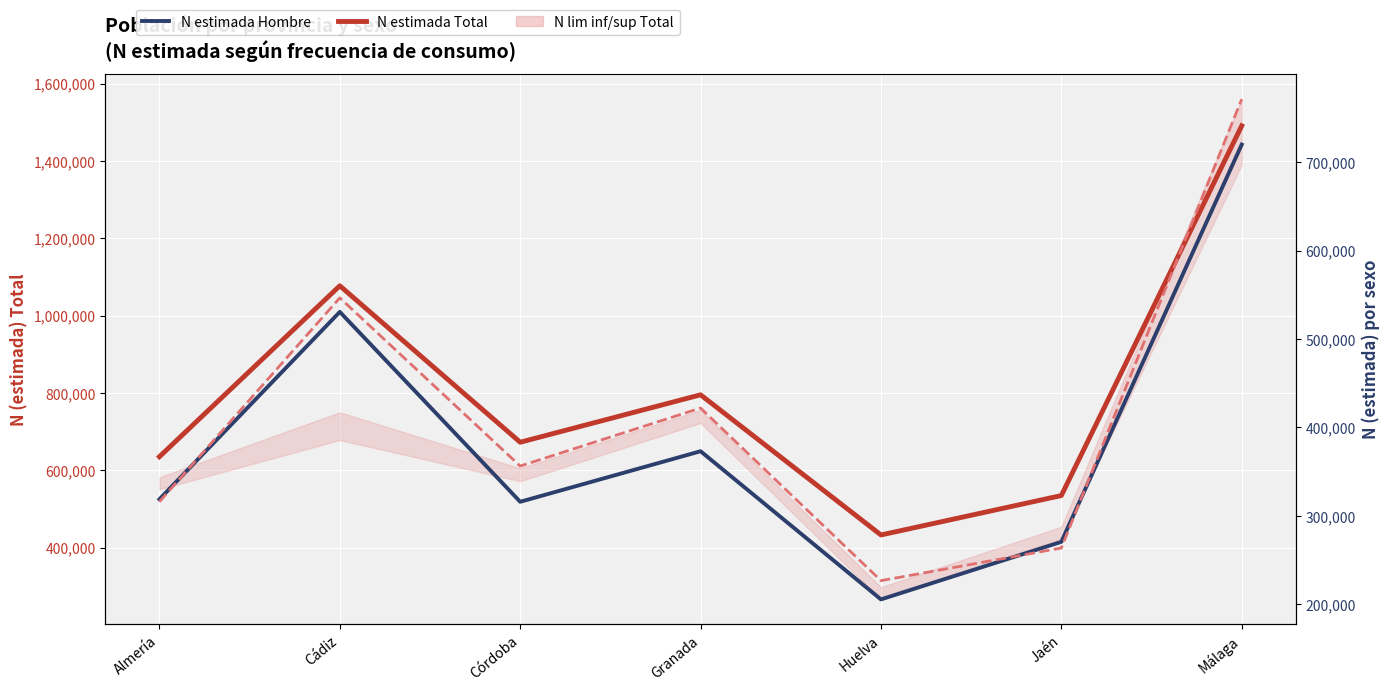

True or false: N estimada Hombre and N estimada Total cross at least once.

False